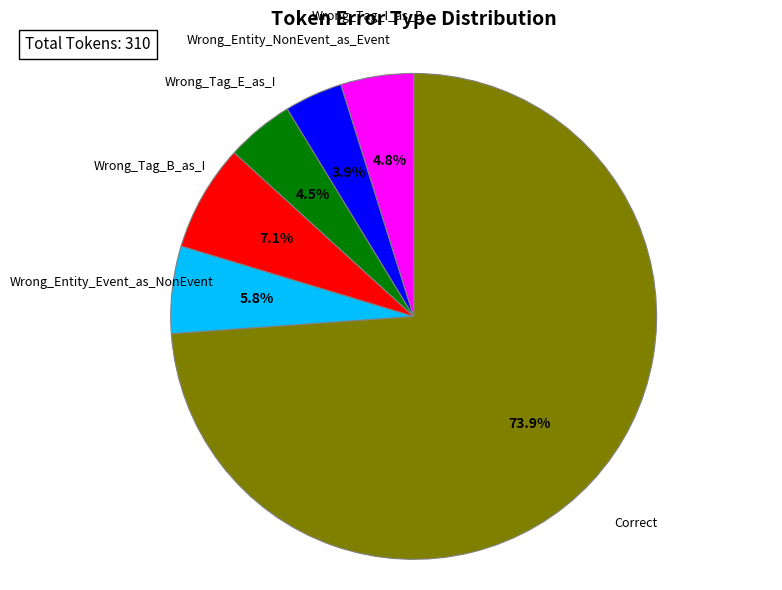

Which category accounts for the majority?

Correct